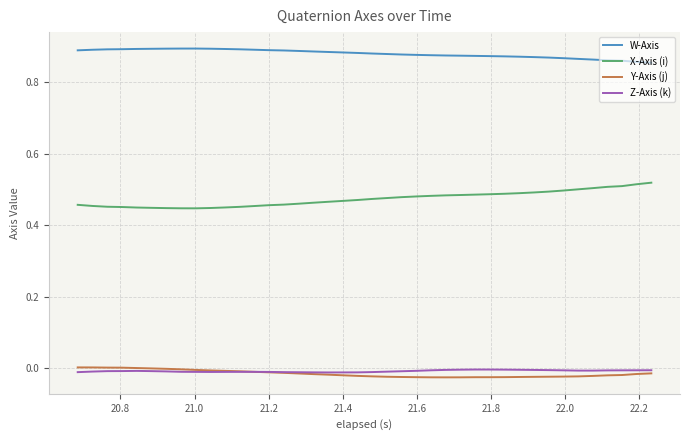

True or false: X-Axis (i) and W-Axis intersect in this chart.

False